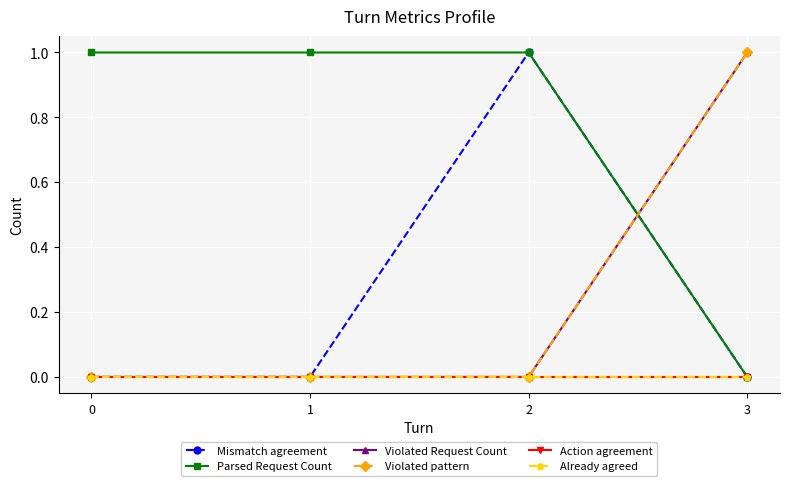

What is the value of the Parsed Request Count point at the 1st from the left?

1